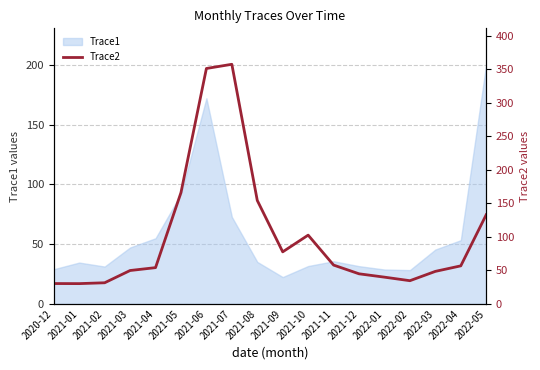

What is the change in value from 2021-03 to 2022-02?

-15.2